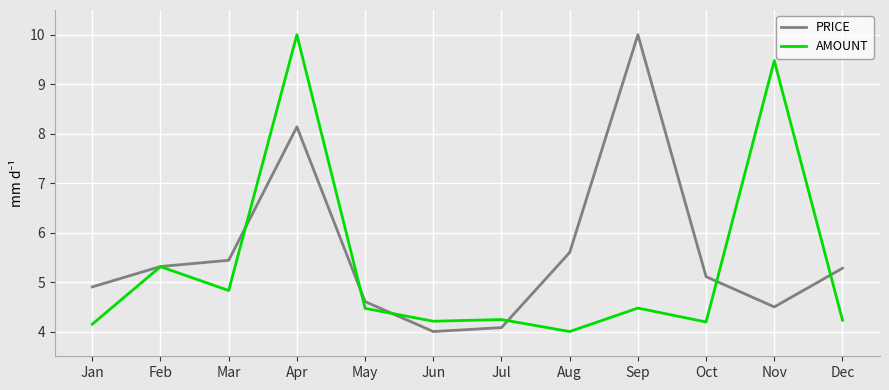

Reading left to right, list all the values displayed in this chart.

PRICE: 4.9	5.3	5.4	8.1	4.6	4.0	4.1	5.6	10.0	5.1	4.5	5.3
AMOUNT: 4.1	5.3	4.8	10.0	4.5	4.2	4.2	4.0	4.5	4.2	9.5	4.2